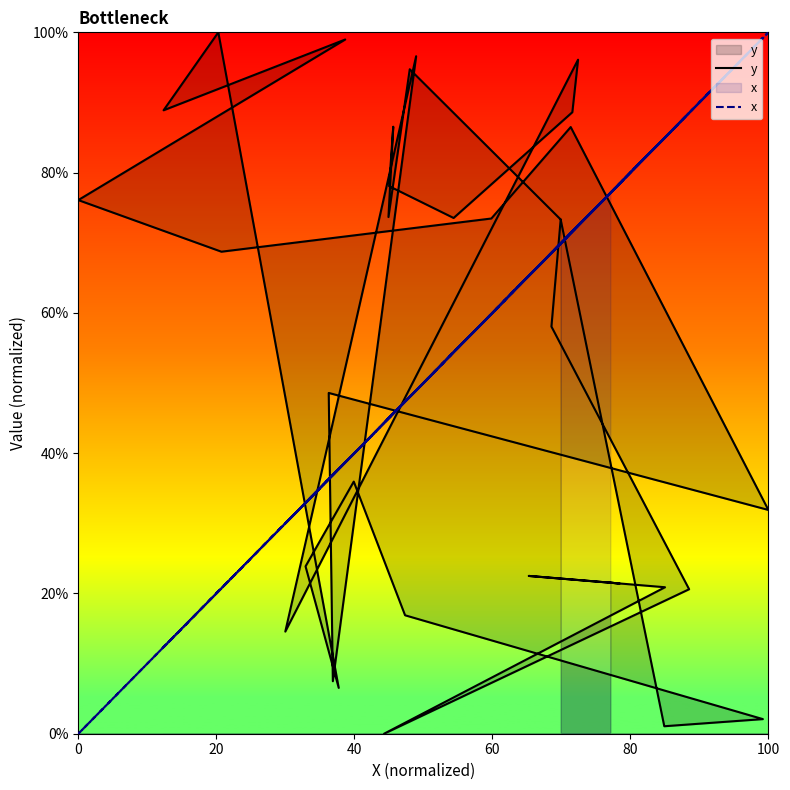

Which series has the widest spread of values?

y